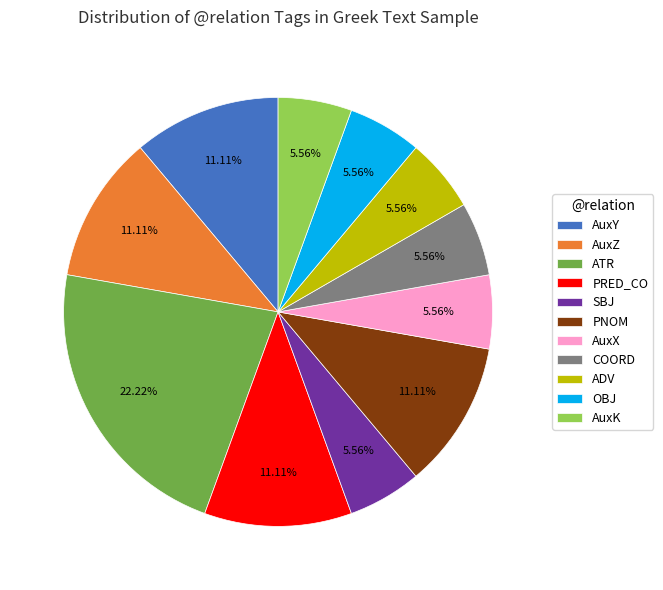

Does any single category account for the majority?

No